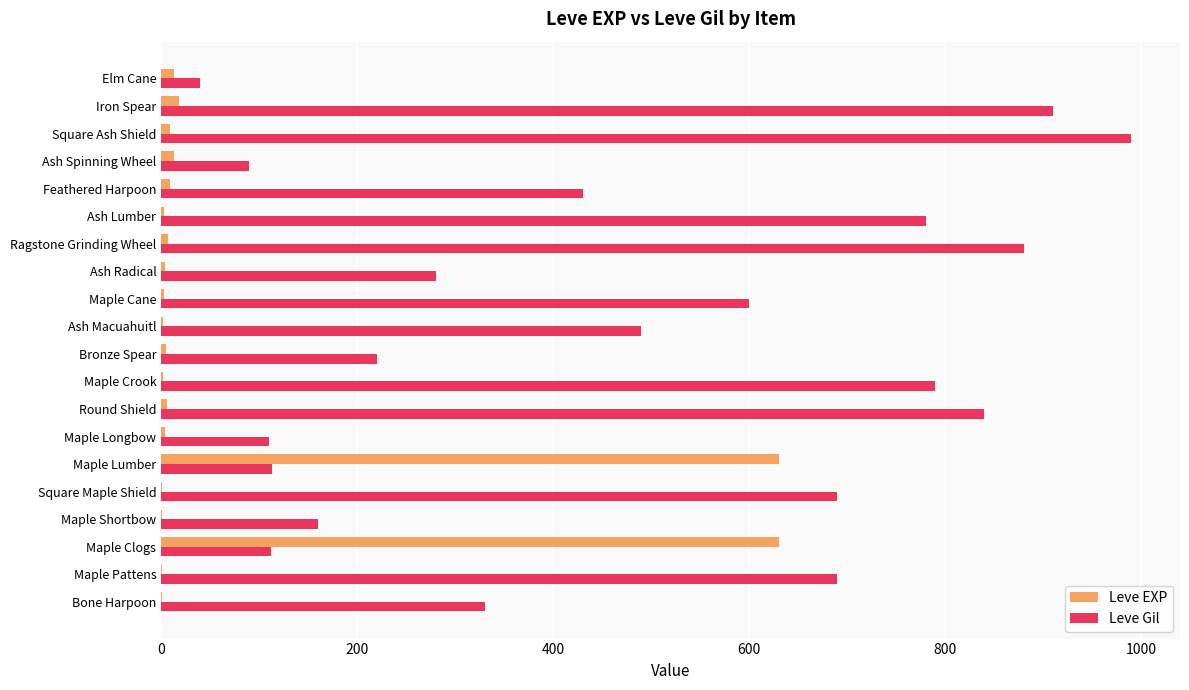

True or false: Leve Gil has a value of 113 at Maple Lumber.

True